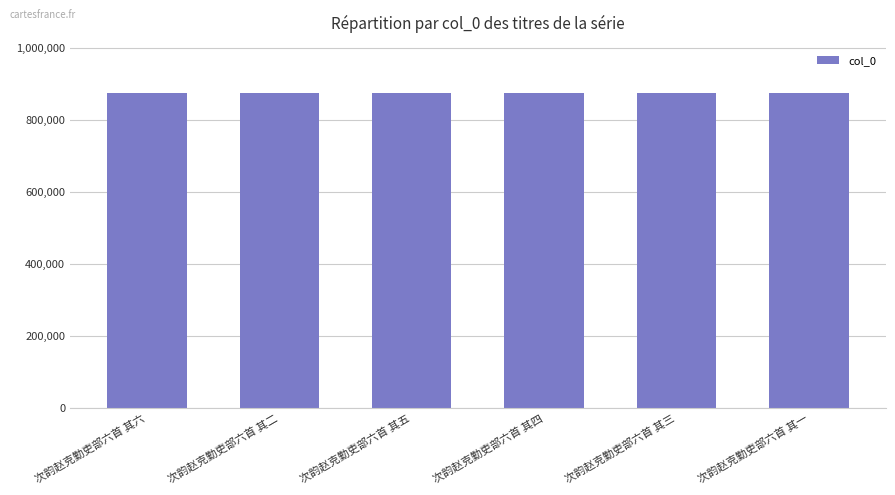

What is the smallest value displayed?

875241